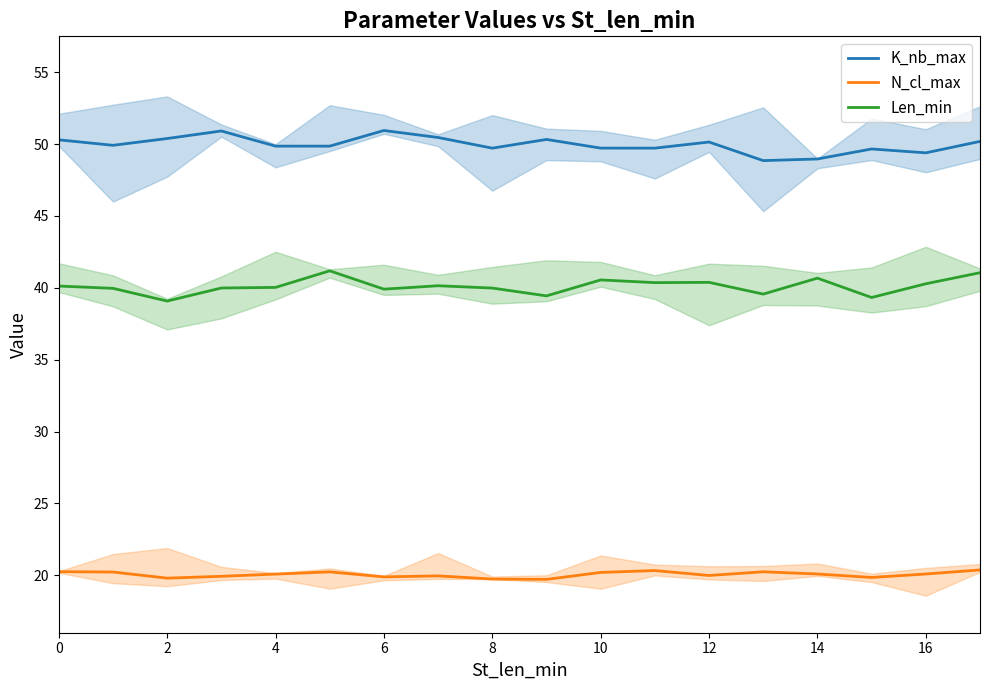

The value of K_nb_max at 13 is 48.9. True or false?

True